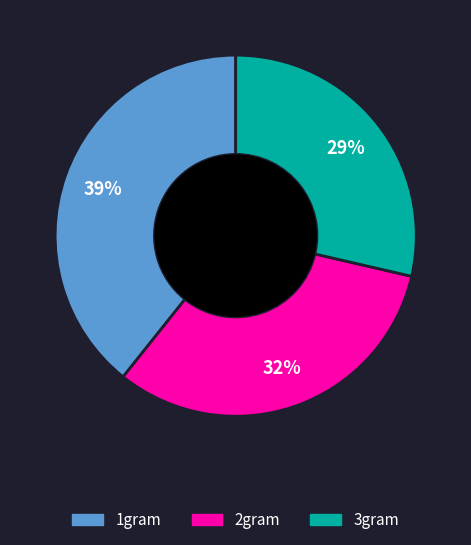

How many segments does this pie chart have?

3